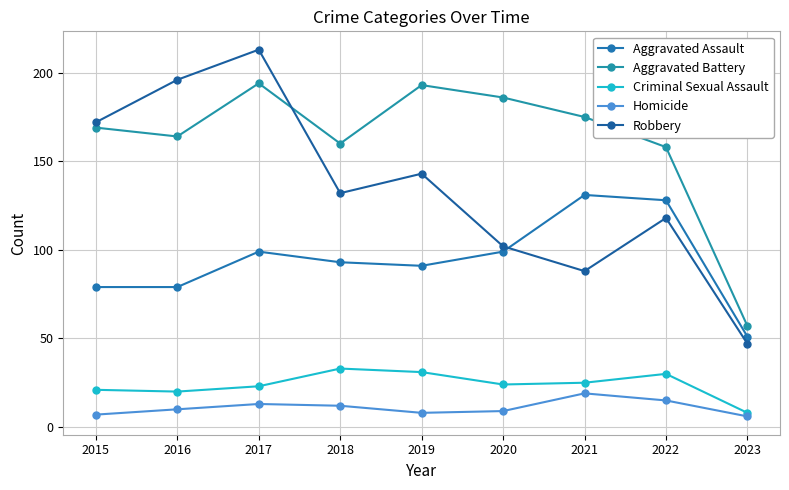

List the labels in order of Criminal Sexual Assault value, smallest first.

2023, 2016, 2015, 2017, 2020, 2021, 2022, 2019, 2018